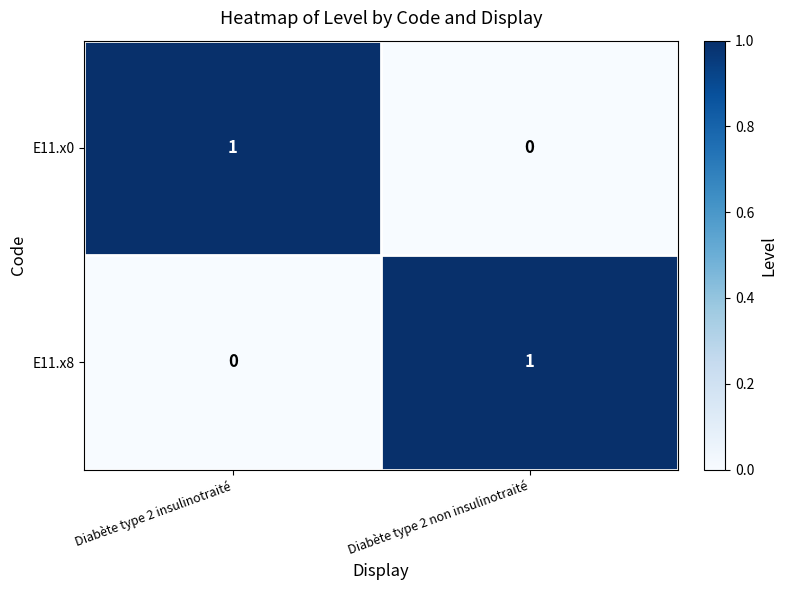

What is the total value across all series at Diabète type 2 non insulinotraité?

1